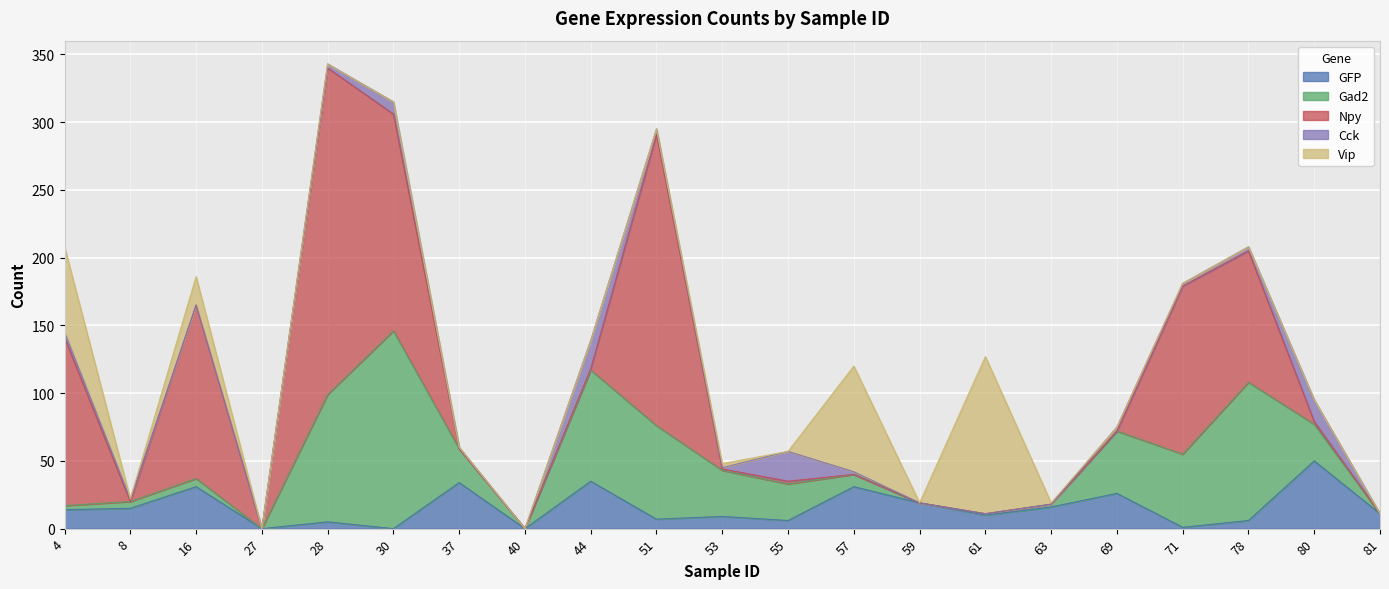

Which label corresponds to the largest value in the chart?

28